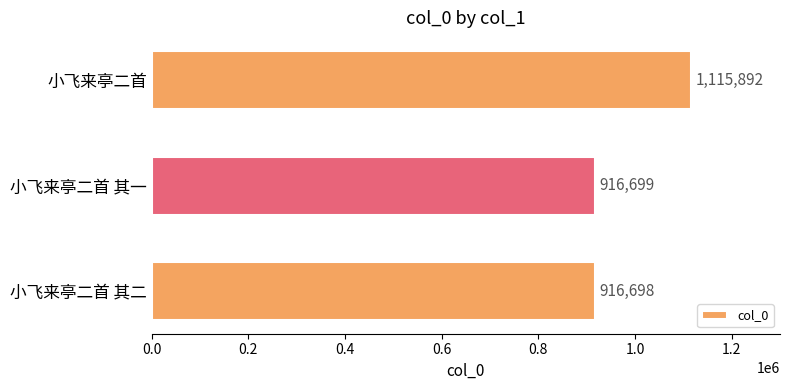

Is it true that the value at 小飞来亭二首 is 1115892?

True